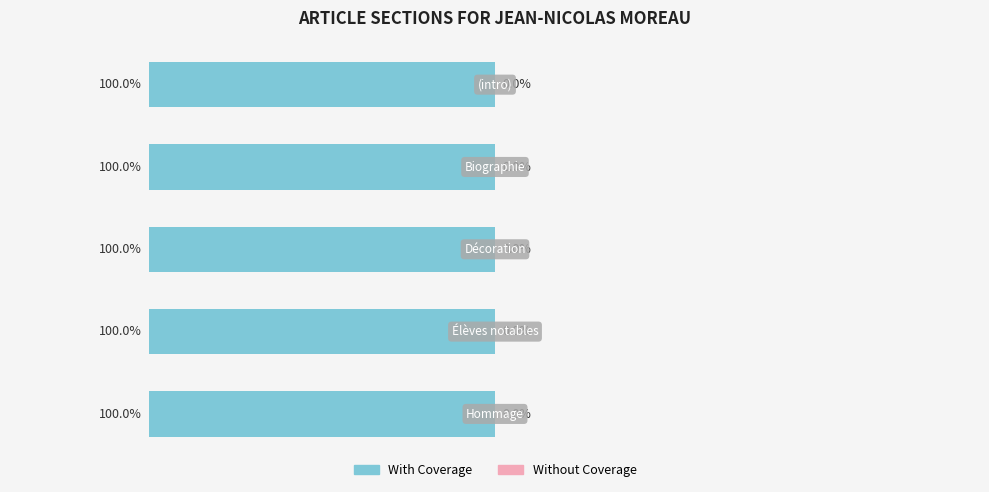

How many bars are there in each group?

2